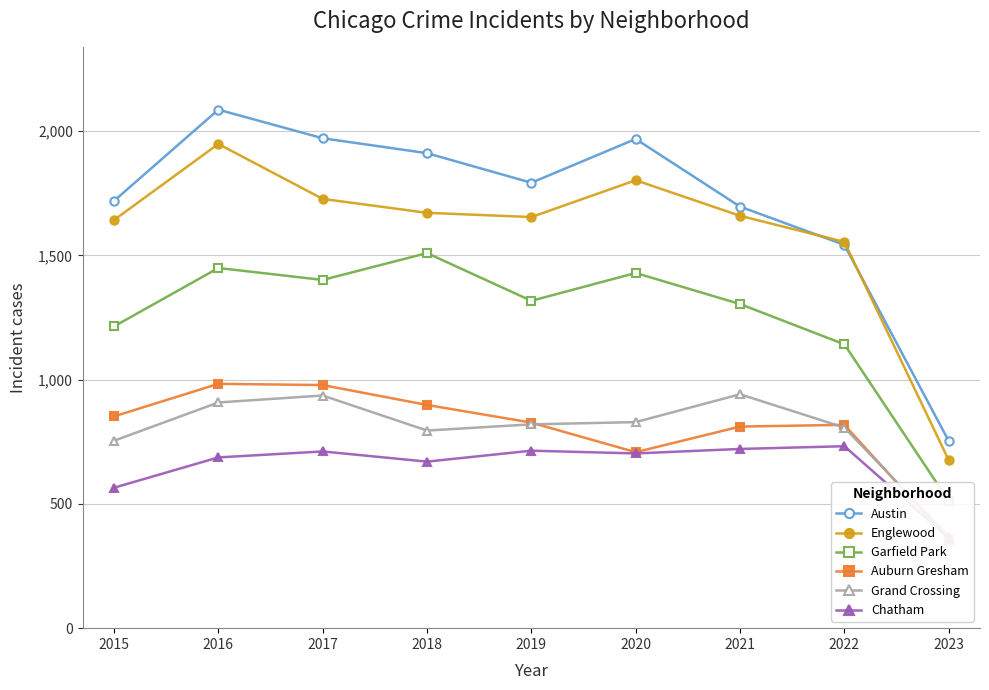

List the series in order of their peak value, lowest first.

Chatham, Grand Crossing, Auburn Gresham, Garfield Park, Englewood, Austin